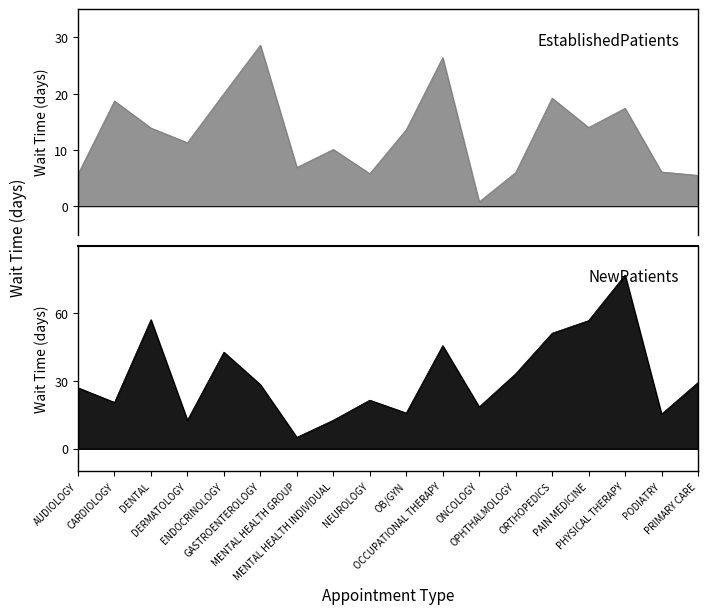

What is the total value across all series at OPHTHALMOLOGY?

39.2